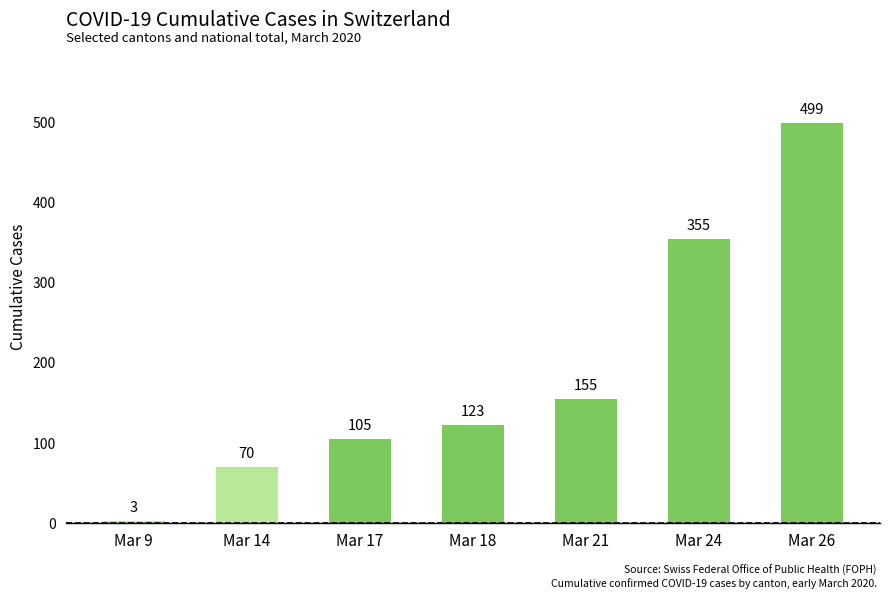

What is the sum of all values?

1310